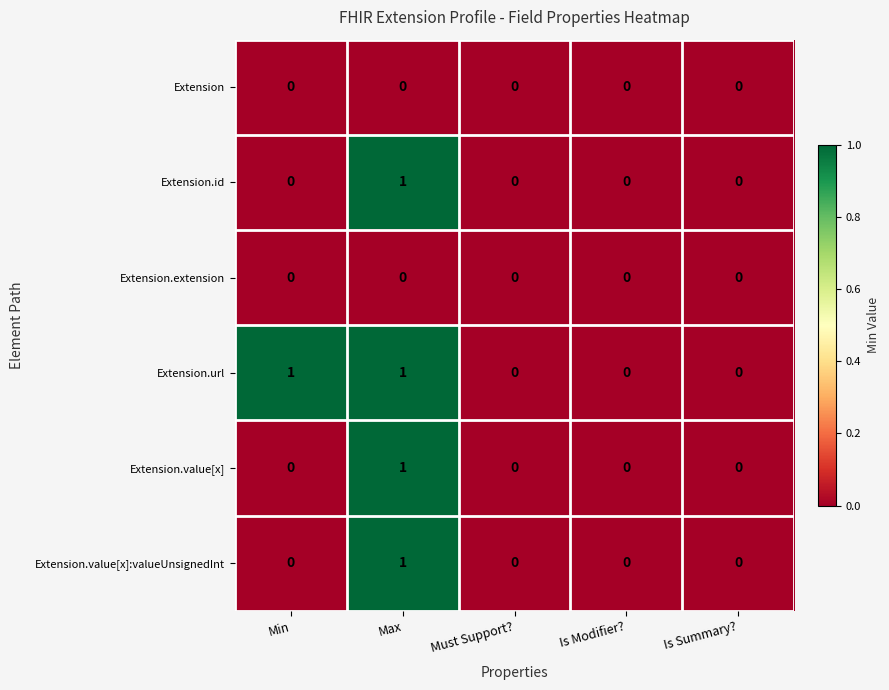

The value of Extension.extension at Min is 0. True or false?

True